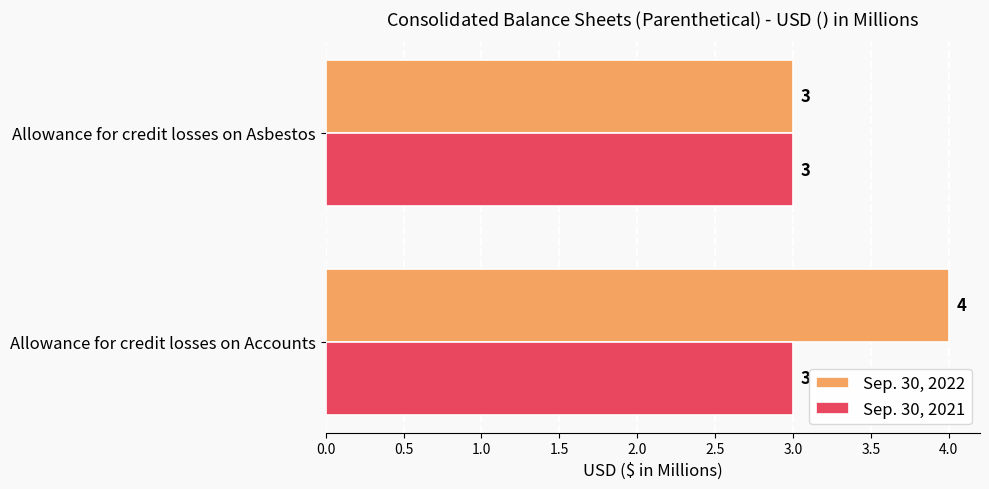

What is the minimum value shown in the chart?

3